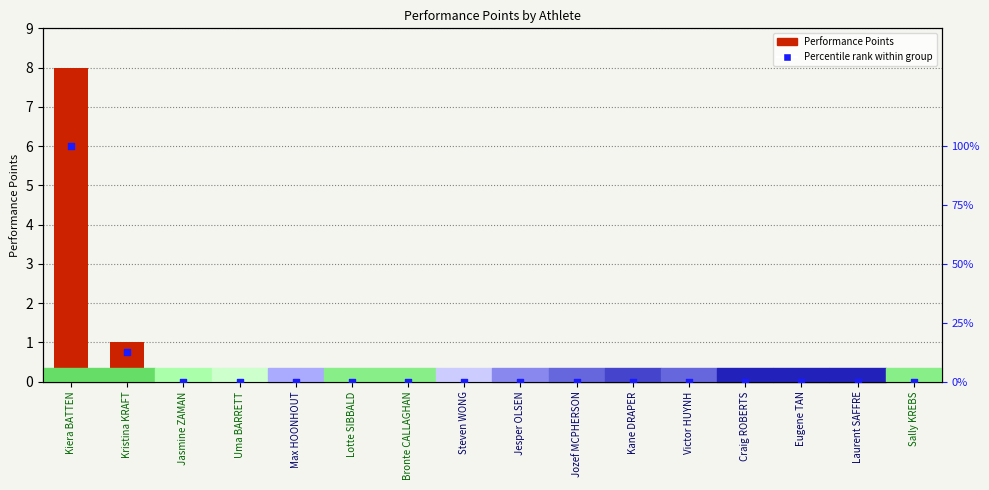

Which series has the widest spread of Y values?

Percentile rank within group